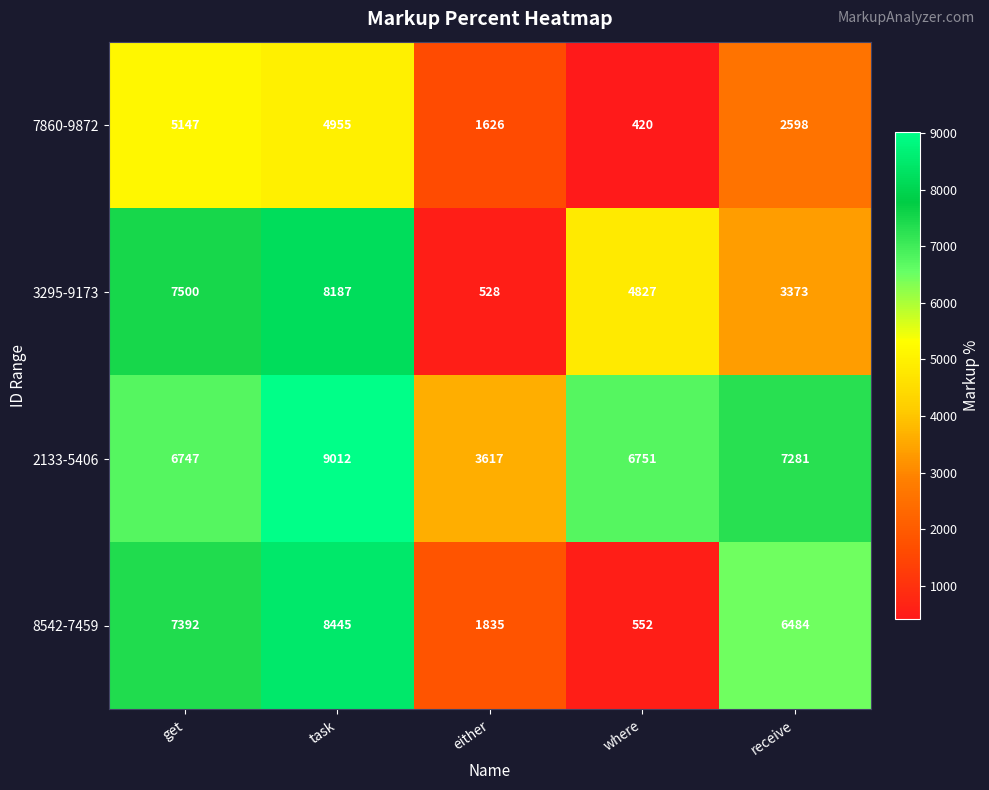

What is the sum of the 7860-9872 values at get and receive?

7745